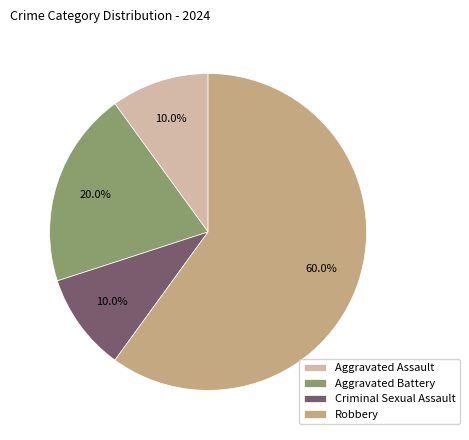

True or false: Criminal Sexual Assault accounts for 10% of the total.

True